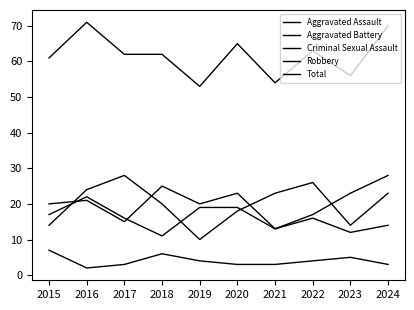

True or false: Aggravated Battery and Criminal Sexual Assault cross at least once.

False